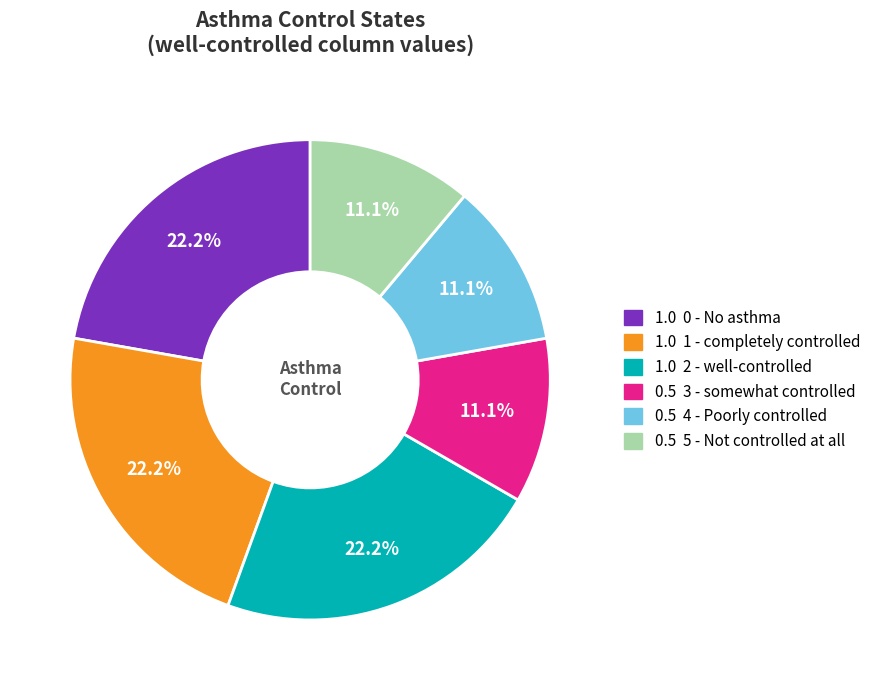

Does any single category account for the majority?

No